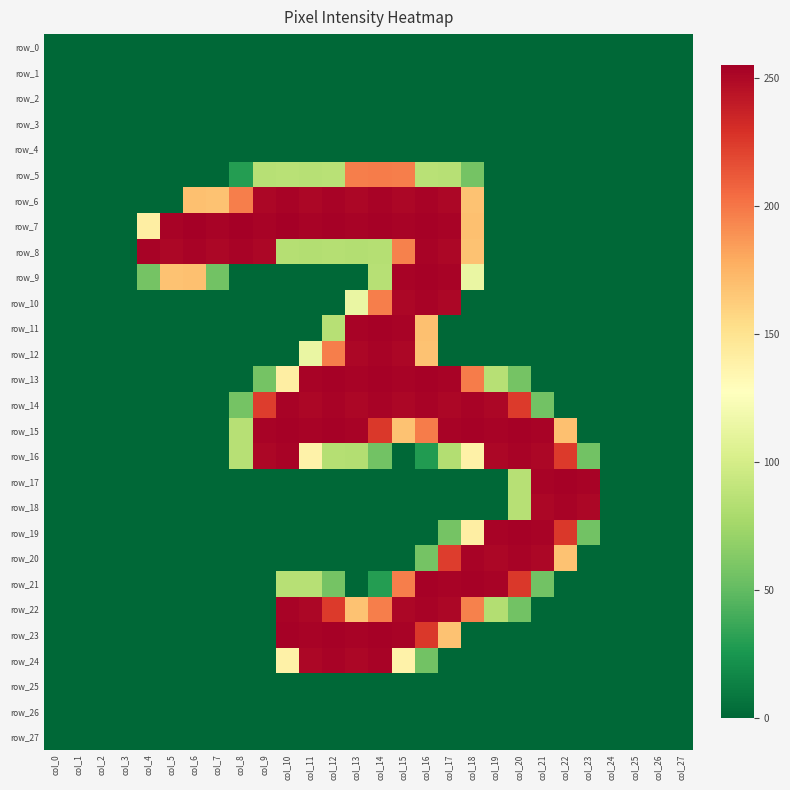

Rank the series by their maximum value, from lowest to highest.

row_0, row_1, row_2, row_3, row_4, row_25, row_26, row_27, row_5, row_6, row_8, row_10, row_12, row_14, row_16, row_18, row_20, row_22, row_24, row_9, row_11, row_13, row_15, row_17, row_19, row_21, row_23, row_7